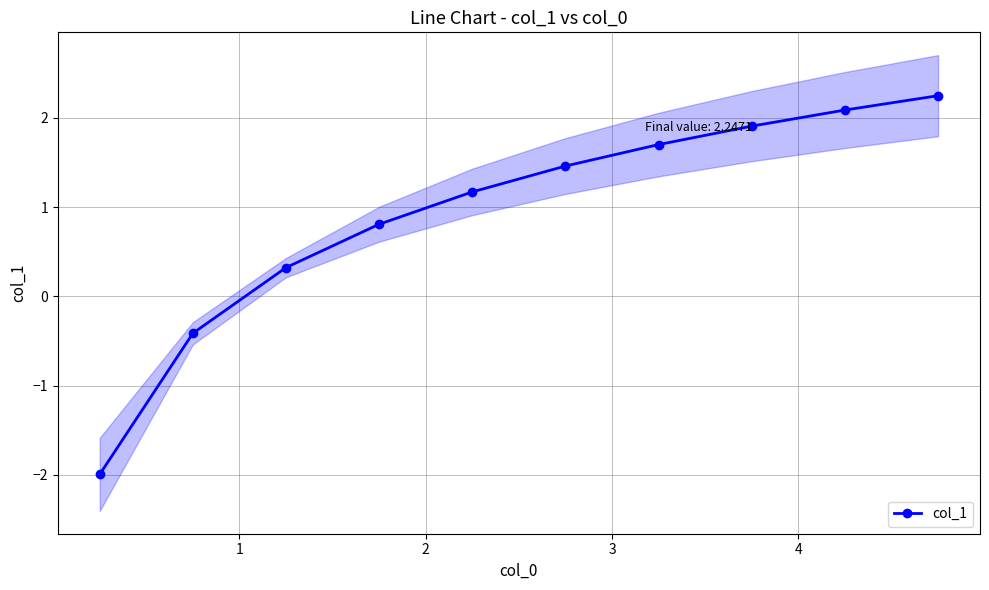

How many data points are less than 1?

4